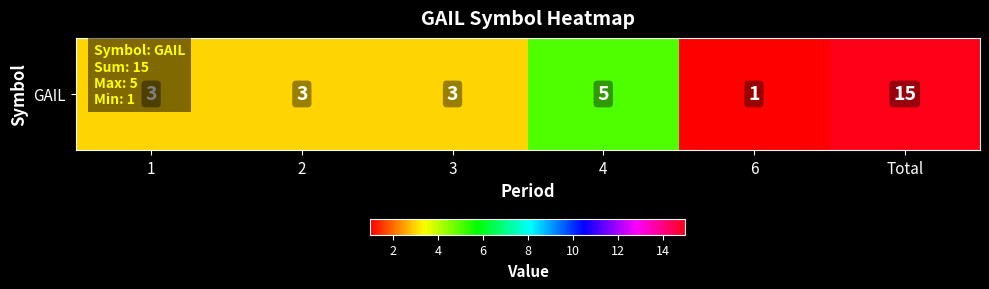

What is the average value?

5